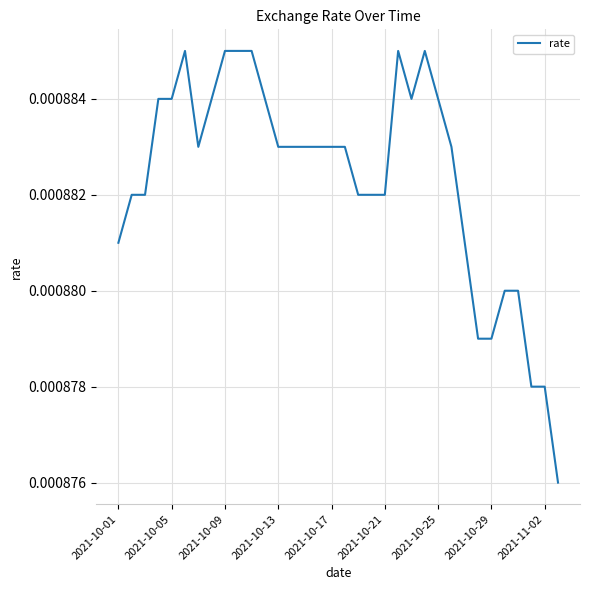

Is this an area chart (filled region under the line)?

No